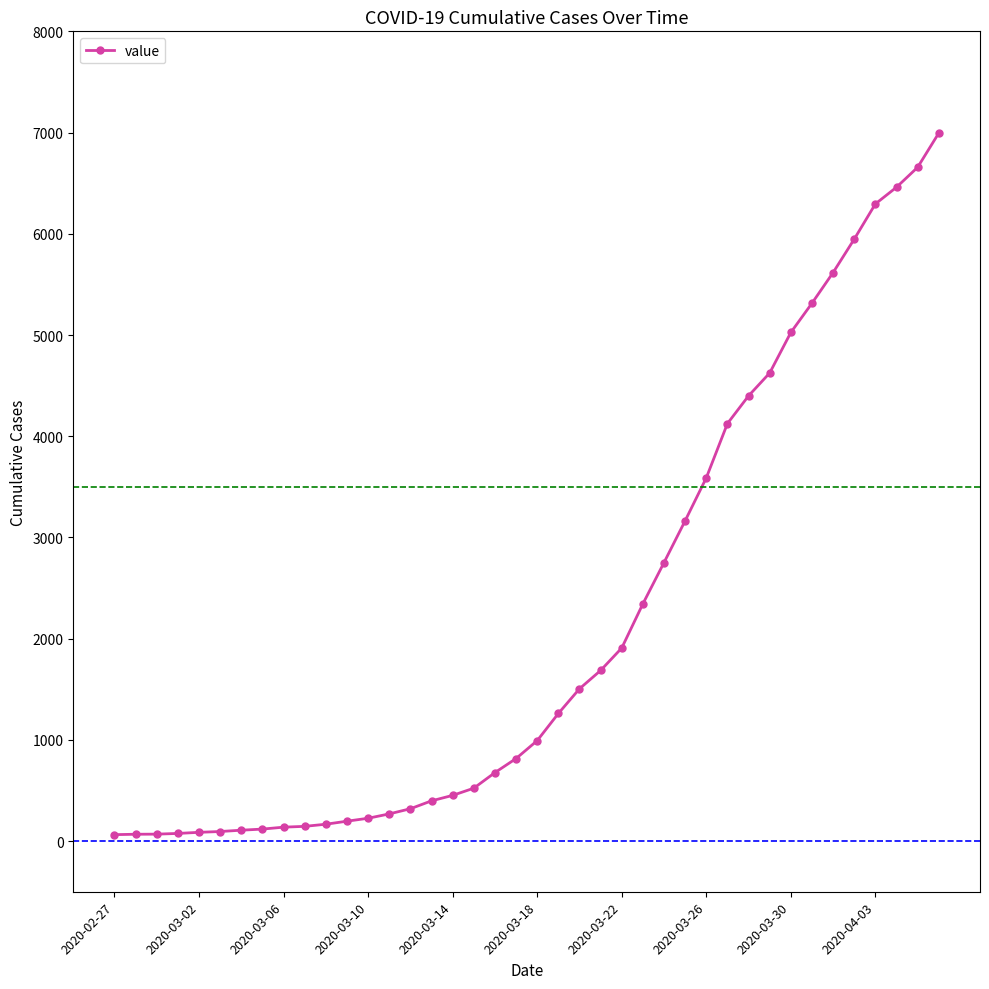

What is the difference between the maximum and second lowest values?

6927